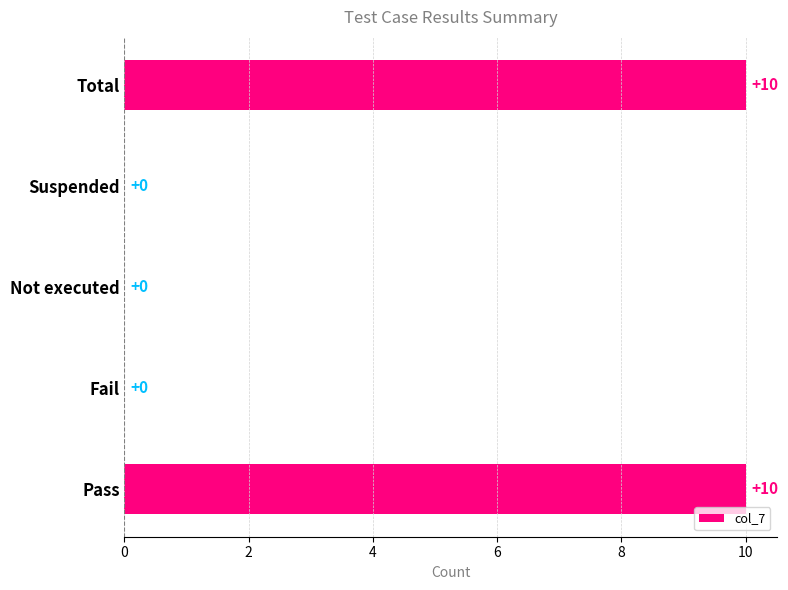

Reading bottom to top, extract all data points from this chart.

Pass=10	Fail=0	Not executed=0	Suspended=0	Total=10